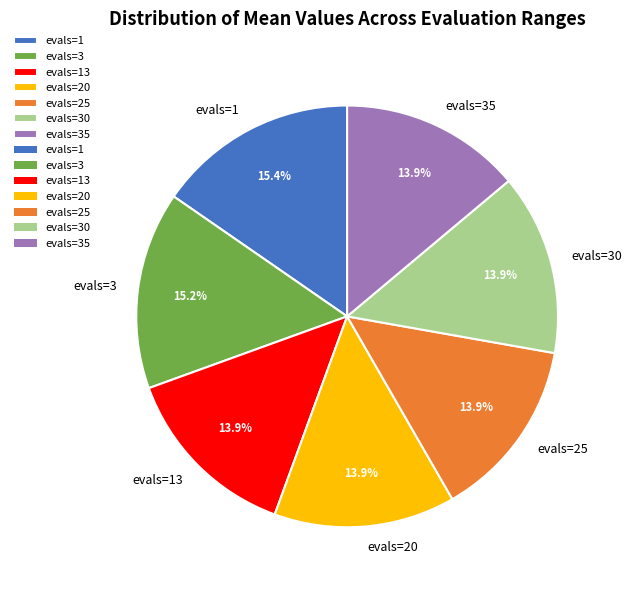

What is the ratio of the value at evals=35 to the value at evals=20?

1.0